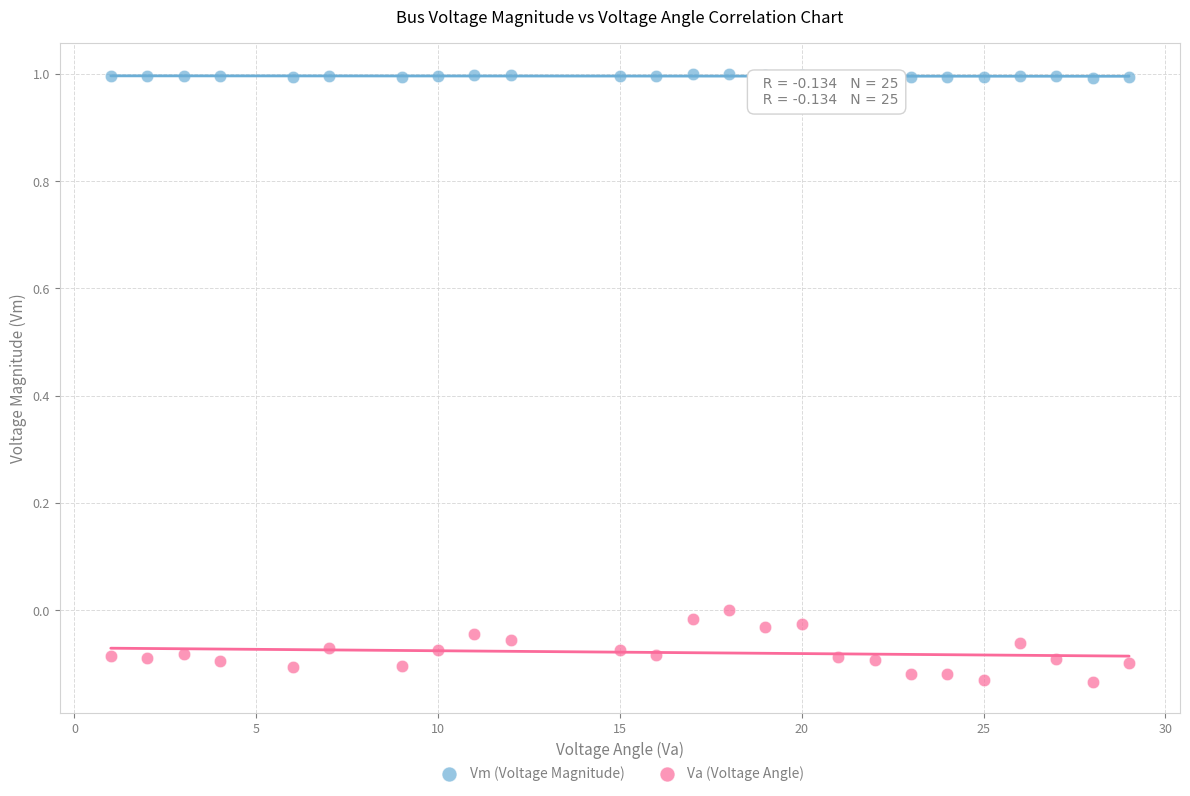

What are all the series names shown in the legend?

Vm (Voltage Magnitude), Va (Voltage Angle)